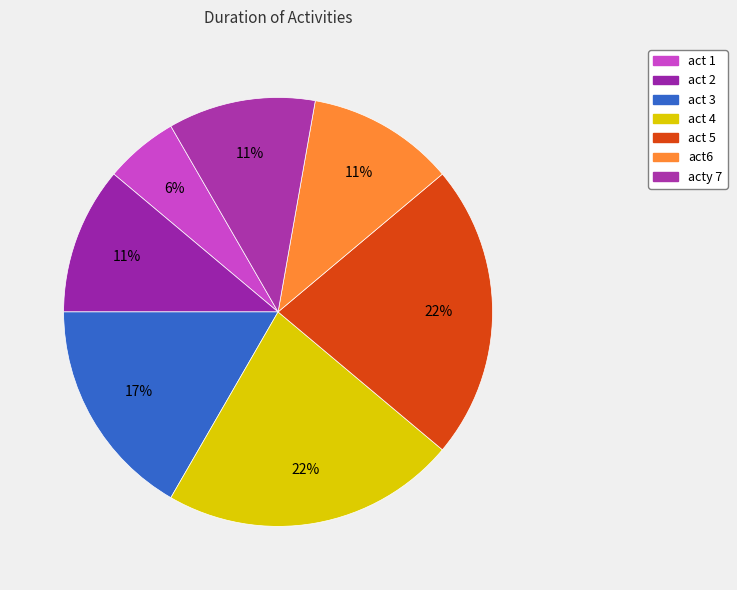

What is the ratio of the value at act 2 to the value at act 4?

0.5